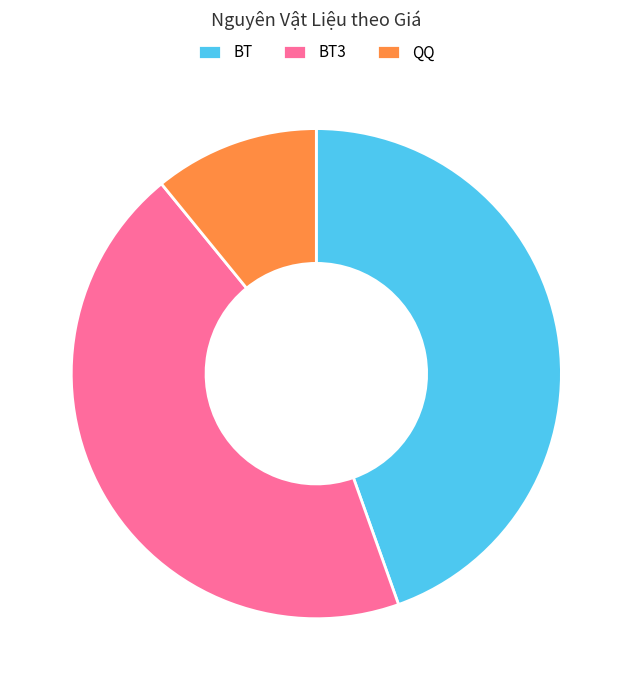

How many slices are in this pie chart?

3